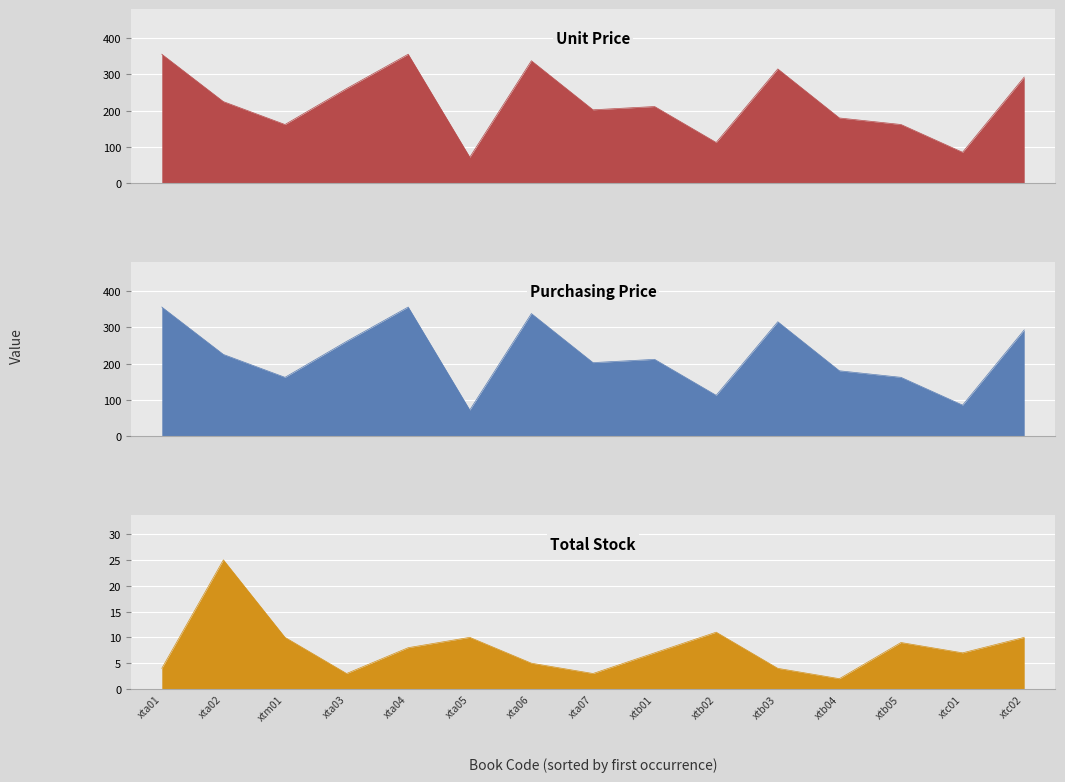

What is the label of the 1st point from the left?

xta01